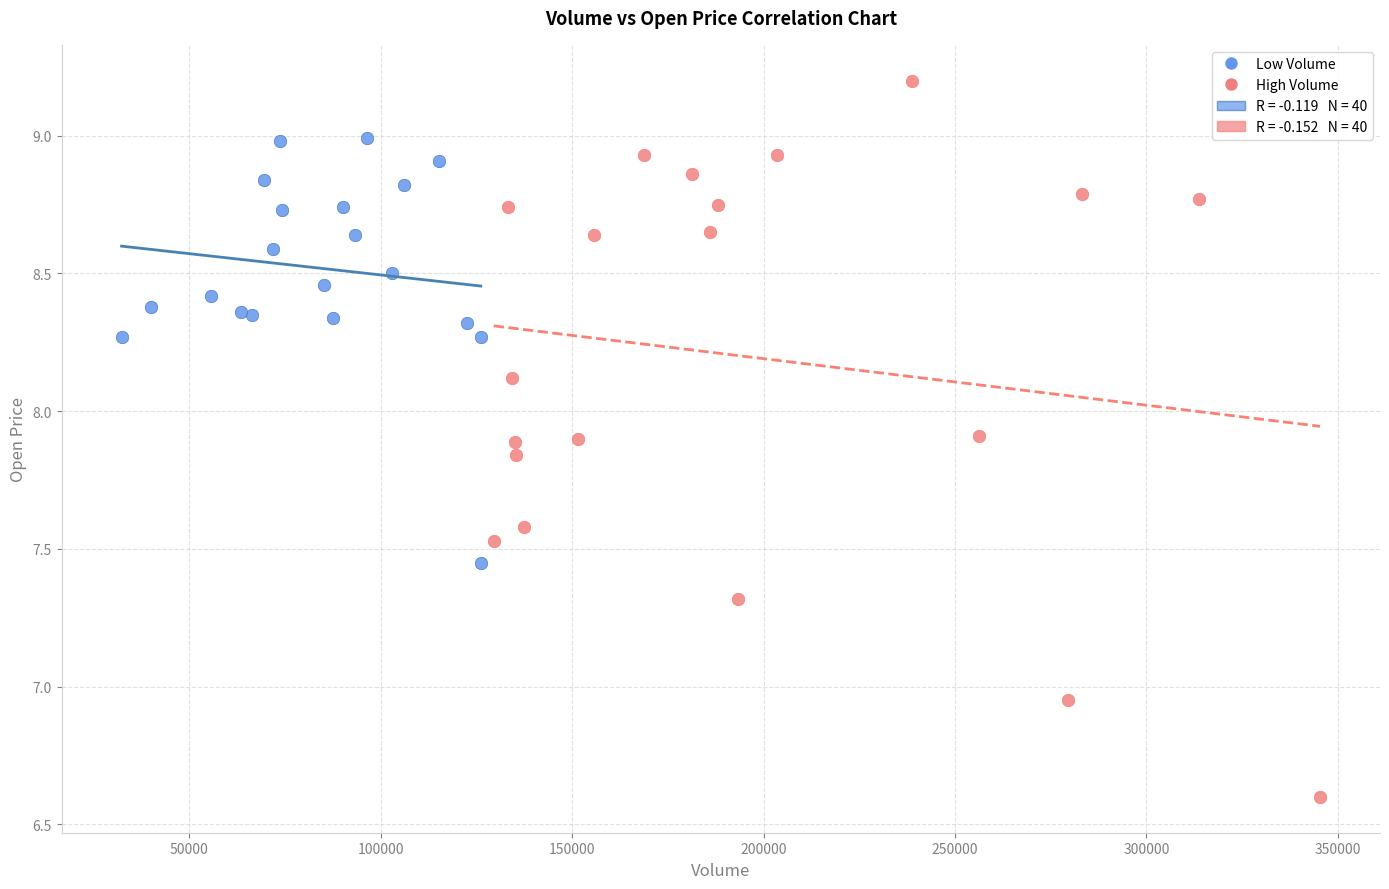

Which series has the widest spread of Y values?

High Volume